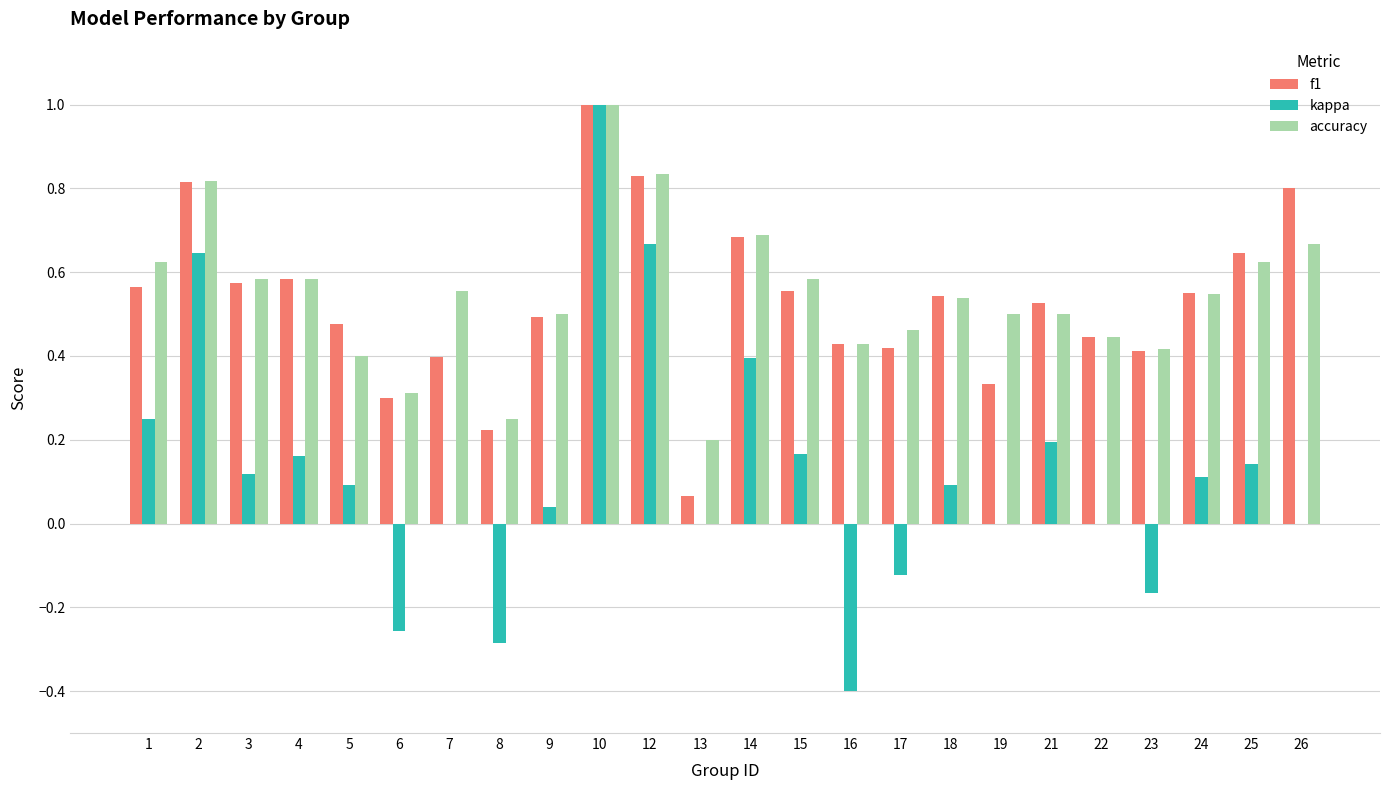

Count the number of data series in this chart.

3